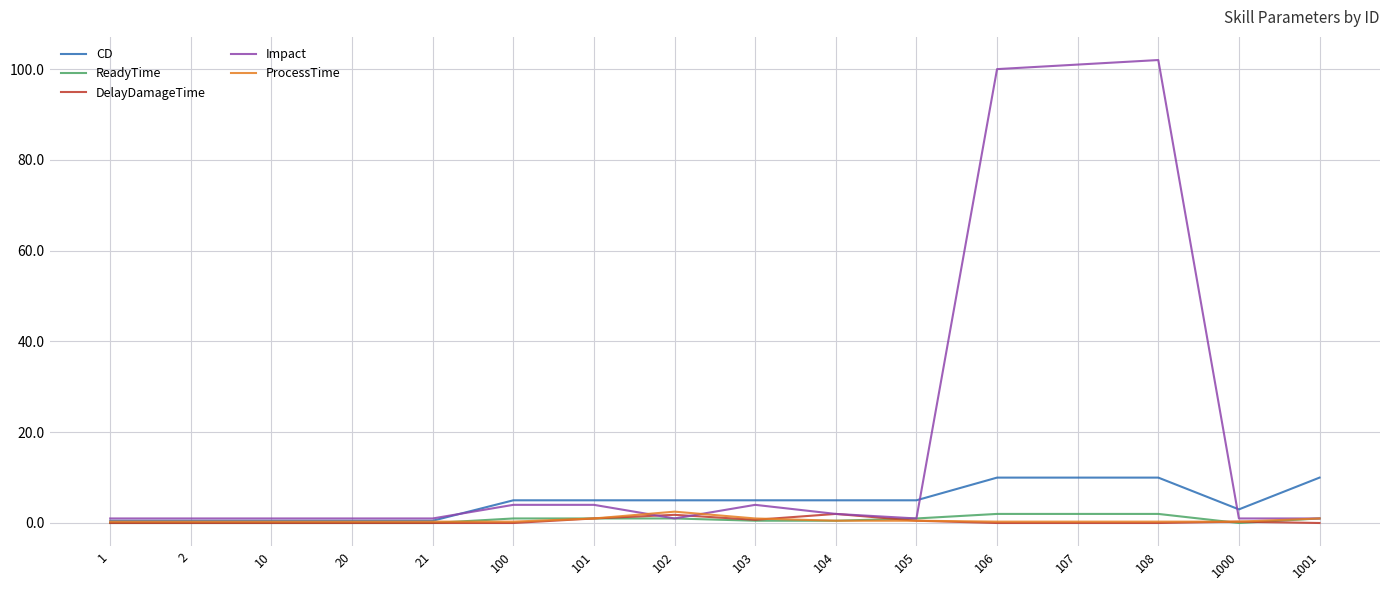

What is the sum of the Impact values at 1000 and 1001?

2.0